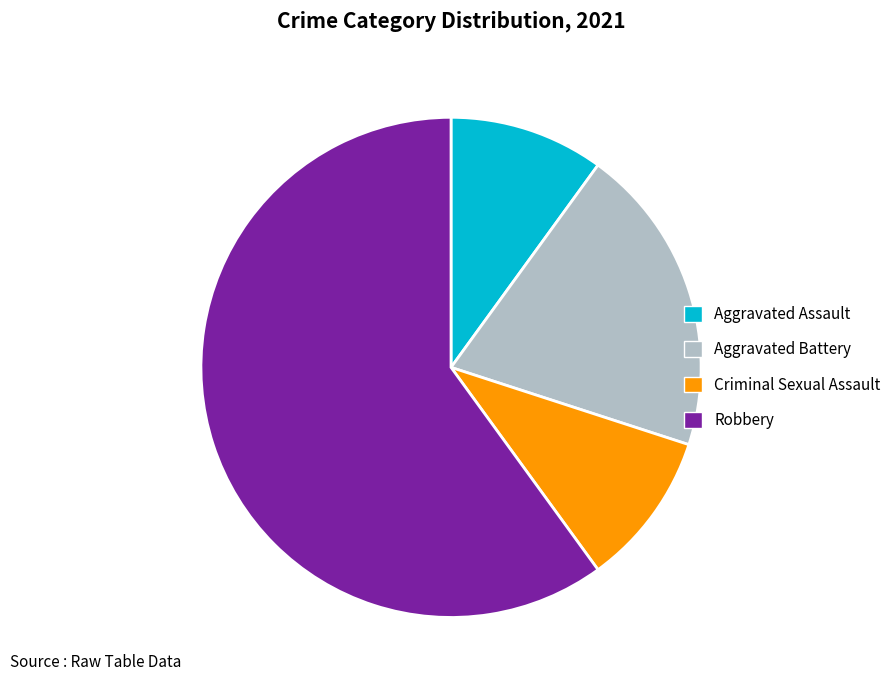

Which slice is the largest?

Robbery